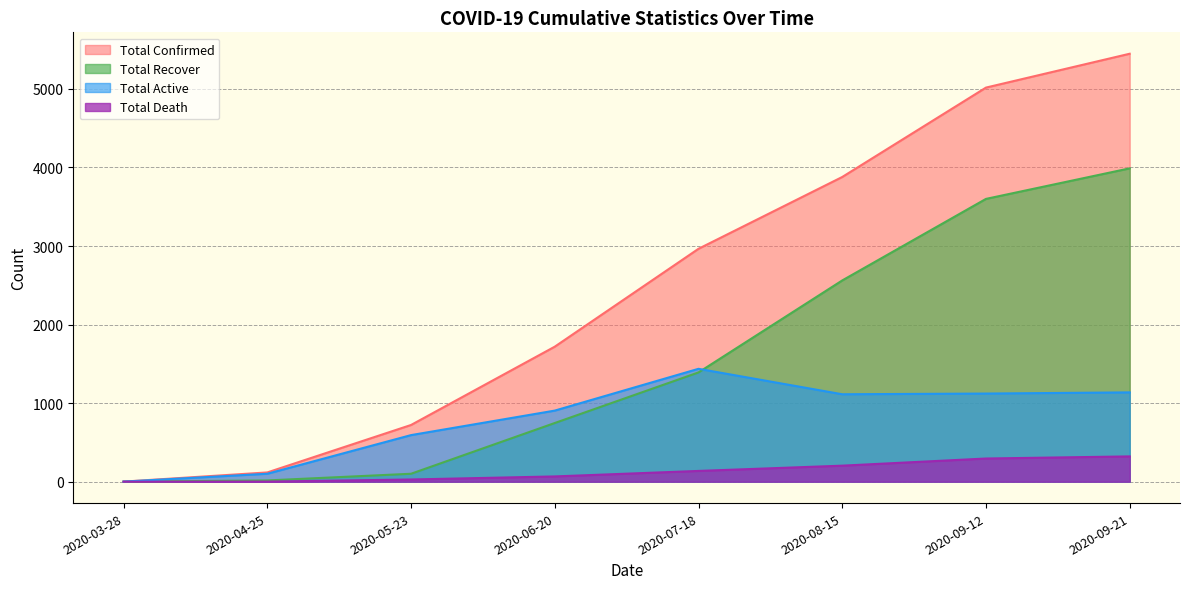

Count the number of data series in this chart.

4